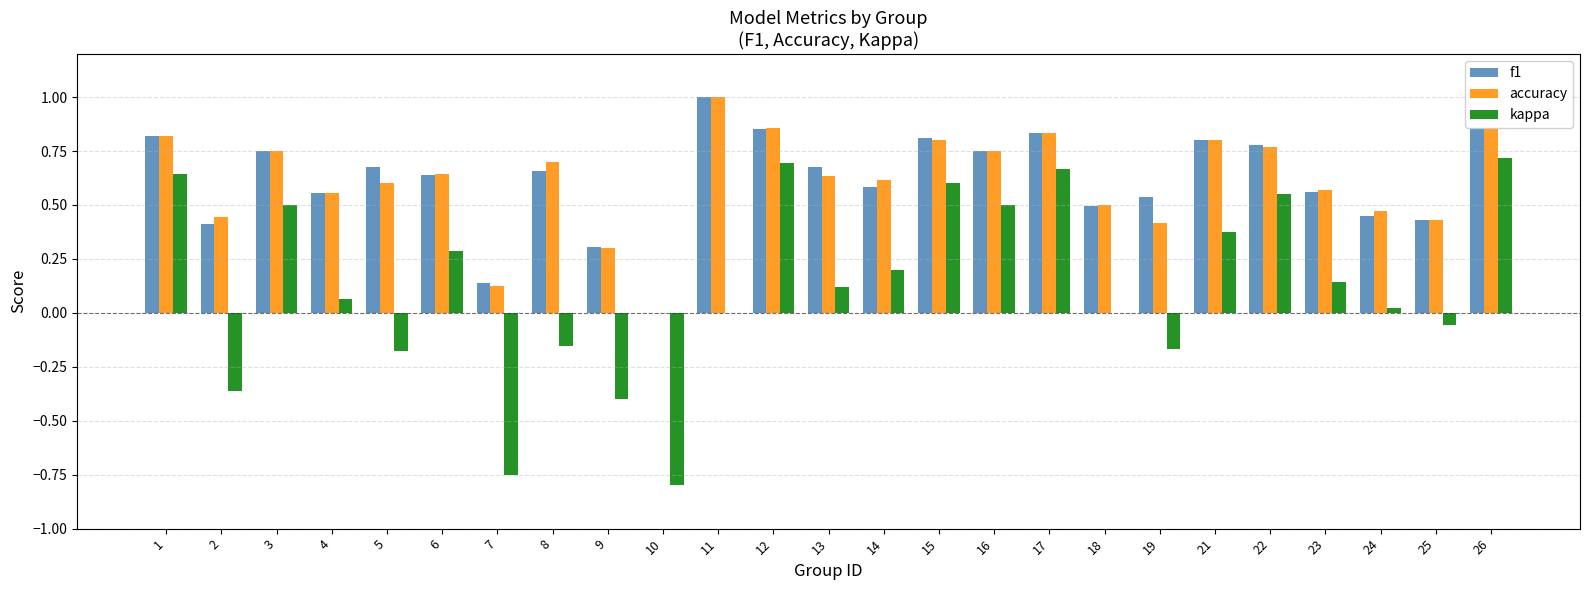

What is the highest value of the f1 series?

1.0